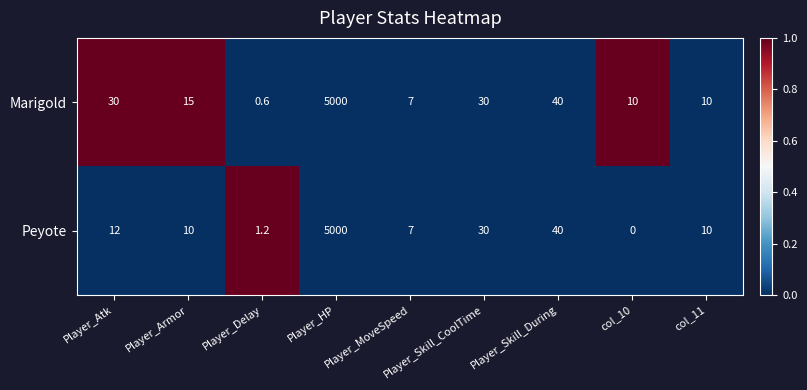

Rank the series by their average value, from lowest to highest.

Peyote, Marigold